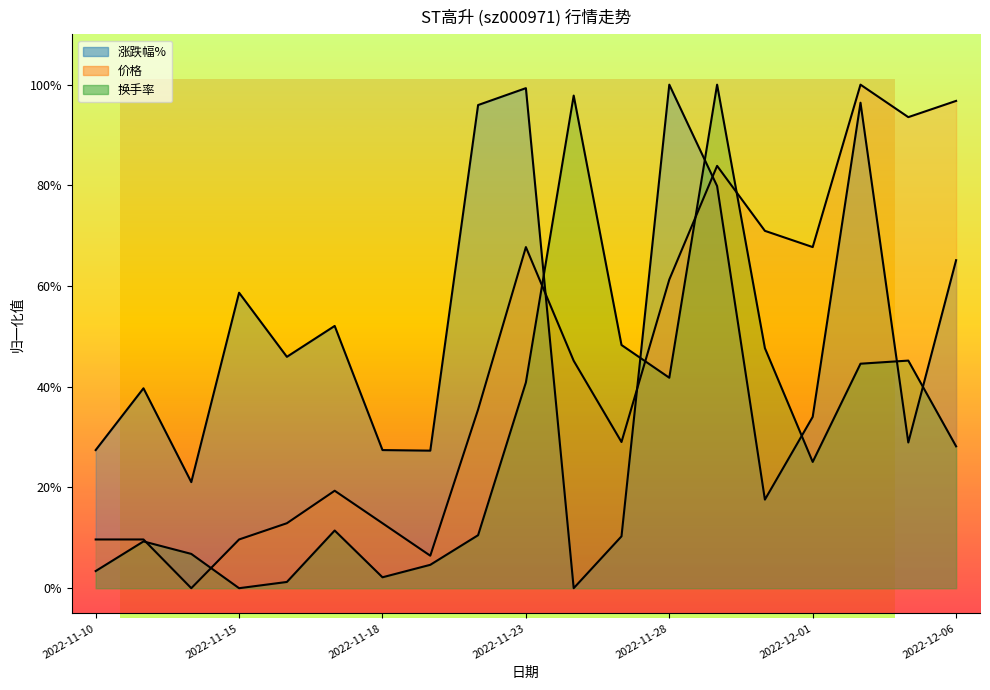

What are all the series names shown in the legend?

涨跌幅%, 价格, 换手率